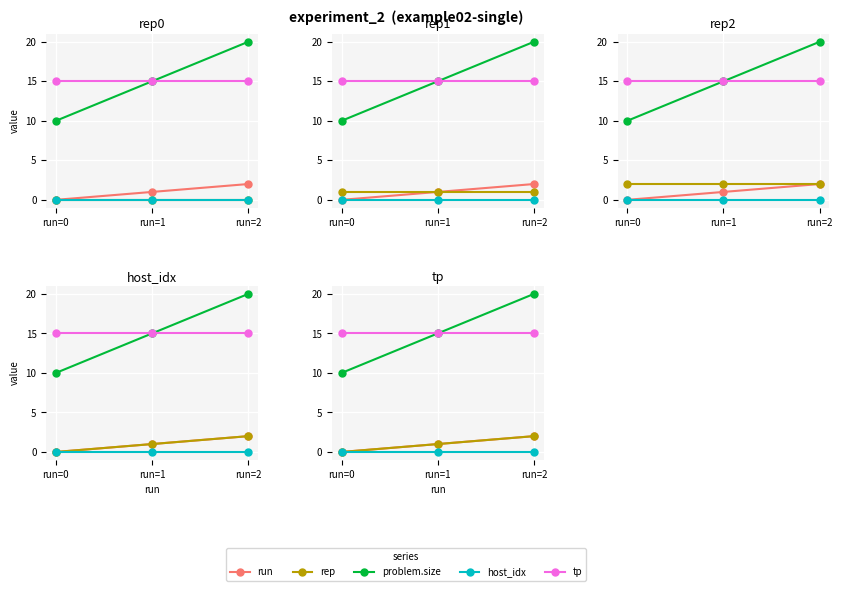

Between run=1 and run=2, which series saw the biggest shift?

problem.size